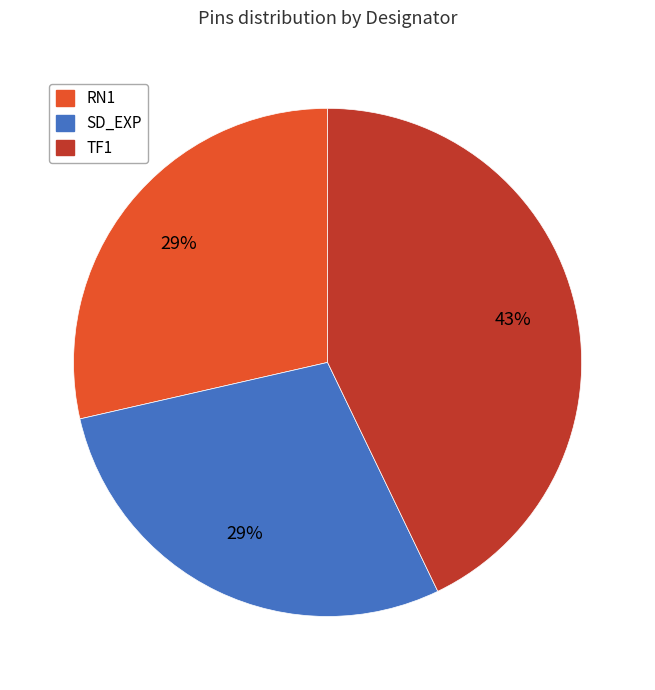

Which category has the biggest portion of the pie?

TF1